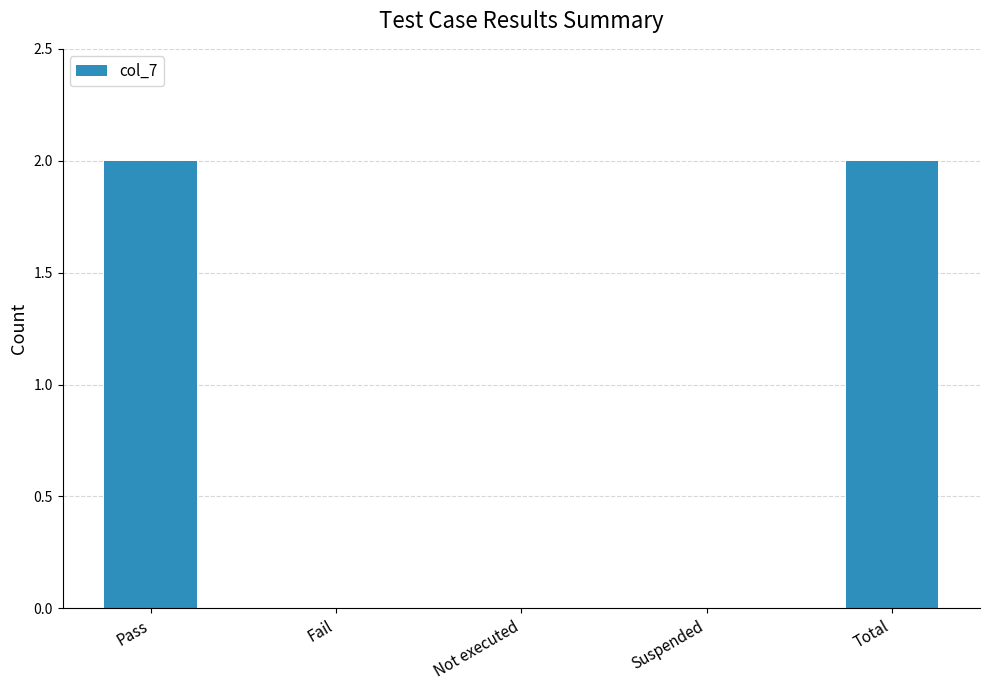

Is it true that the value at Fail is -1?

False